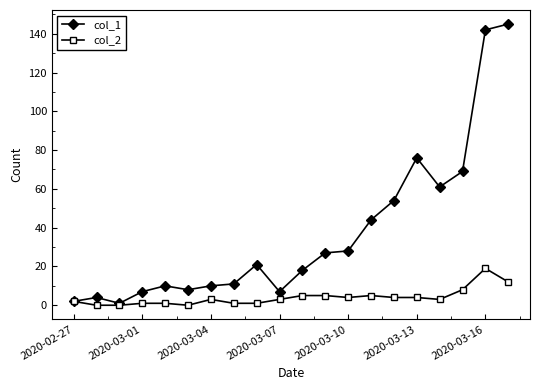

At how many categories does at least one series exceed 109?

2